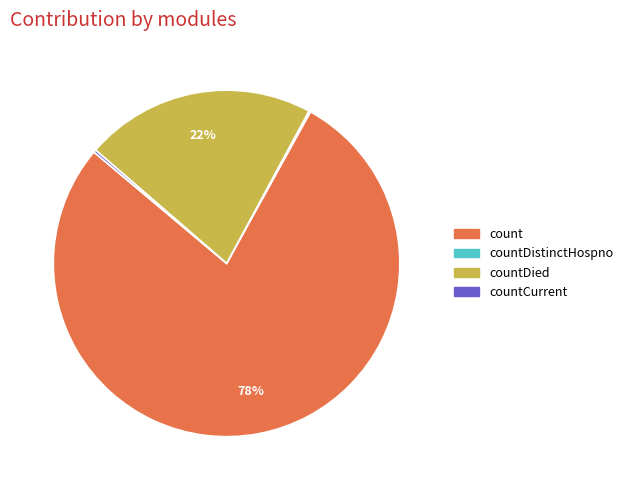

Is it true that count is 72% of the pie?

False